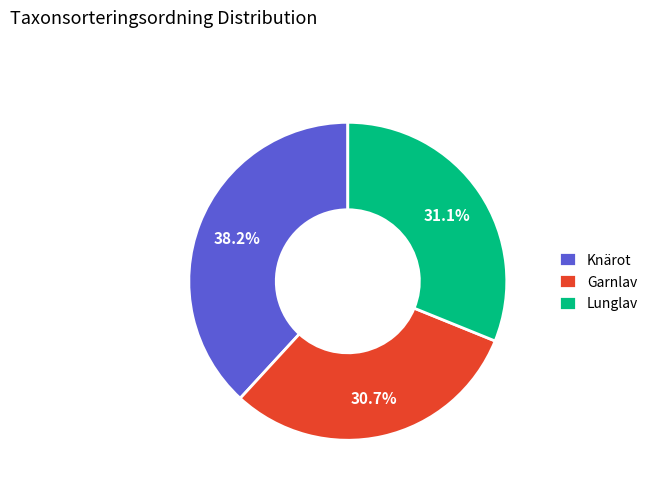

Which has a higher value, Knärot or Lunglav?

Knärot